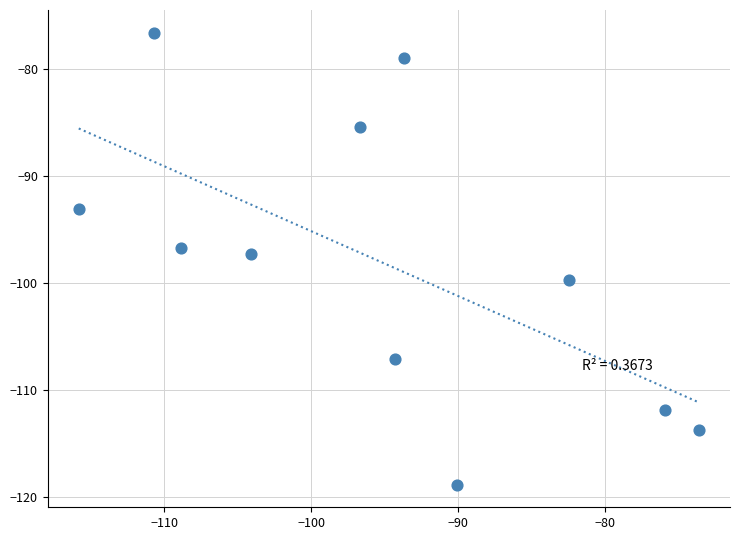

What is the range of X values (max minus min)?

42.2